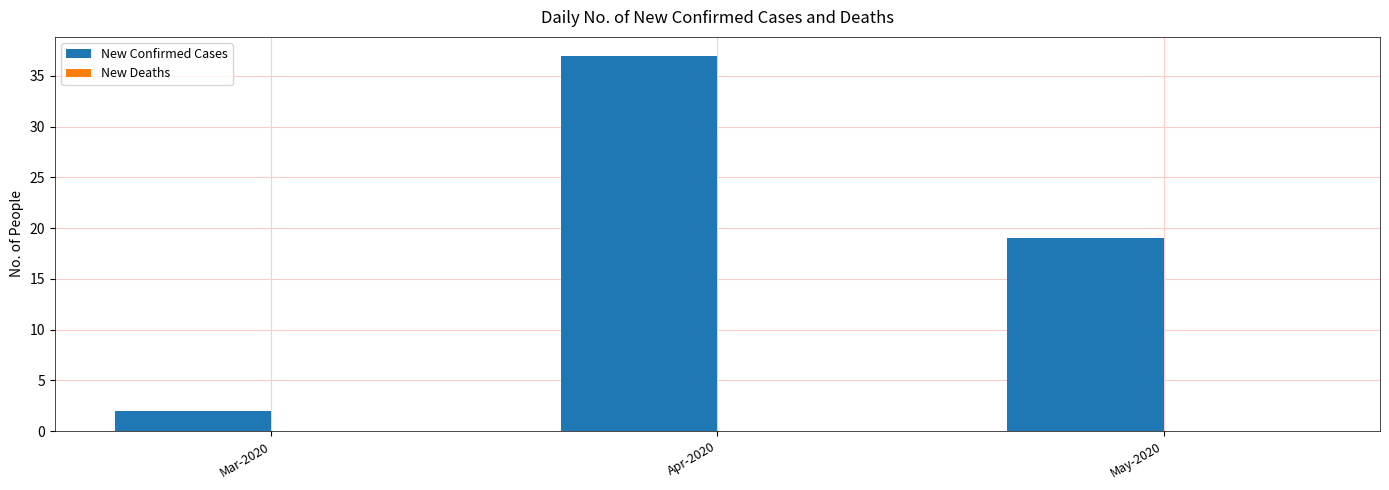

What value does the data have at Apr-2020?

37